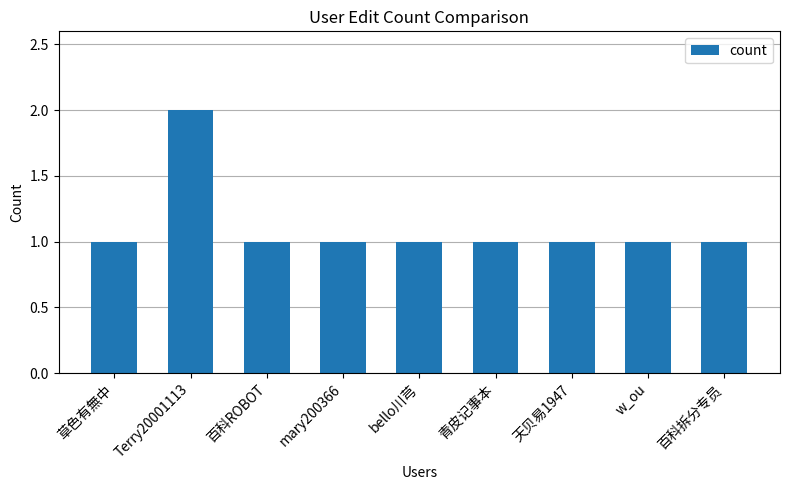

Does the chart contain stacked bars?

No